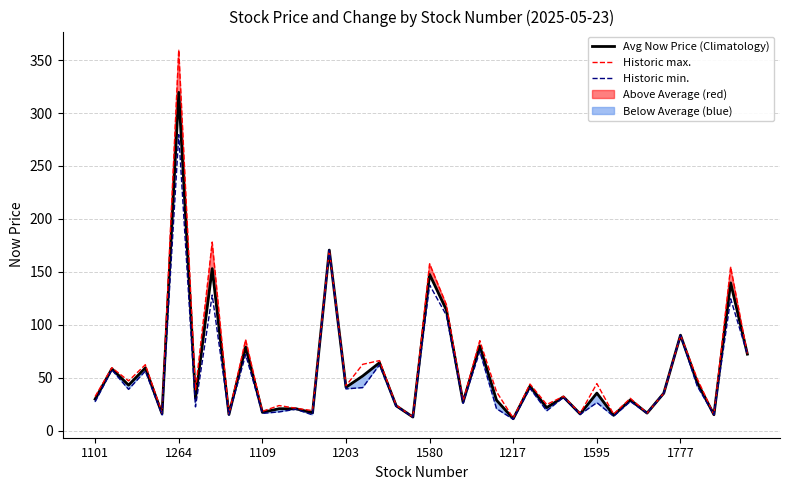

Is the value of Historic min. at 1101 greater than the value of Historic max. at 18?

Yes